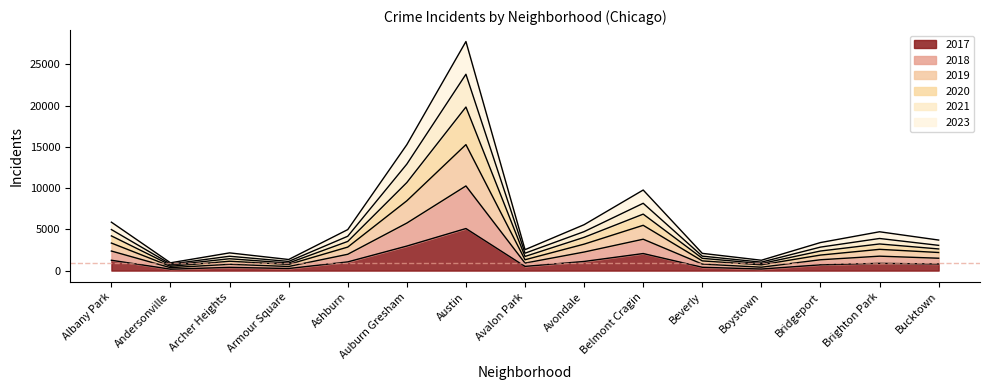

What is the difference between the second highest and second lowest values in the 2017 series?

2785